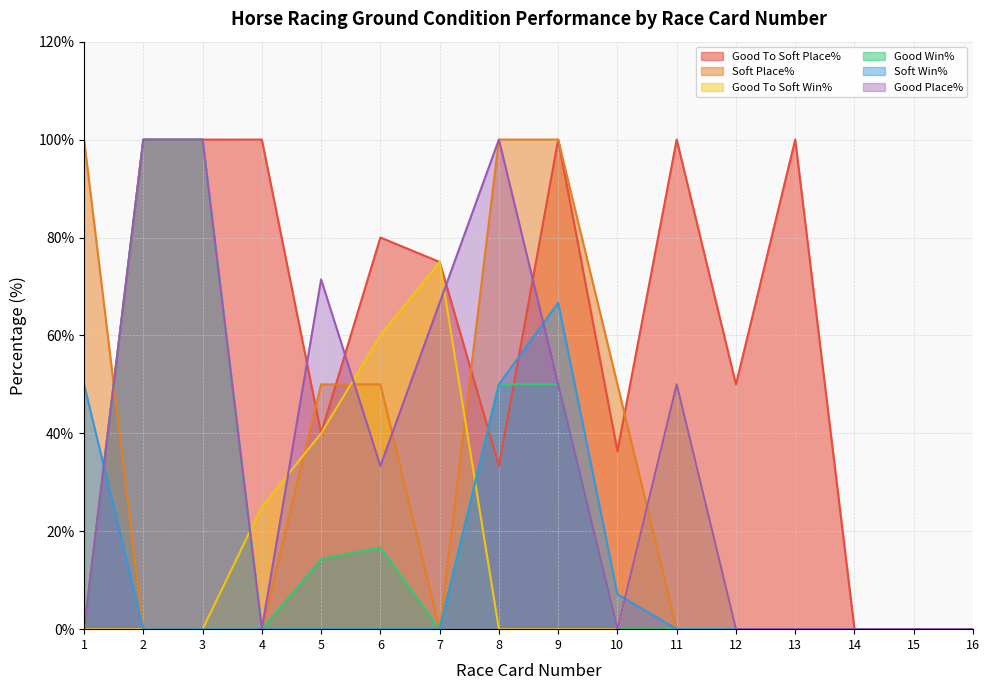

At which label does Good Place% reach its peak?

2